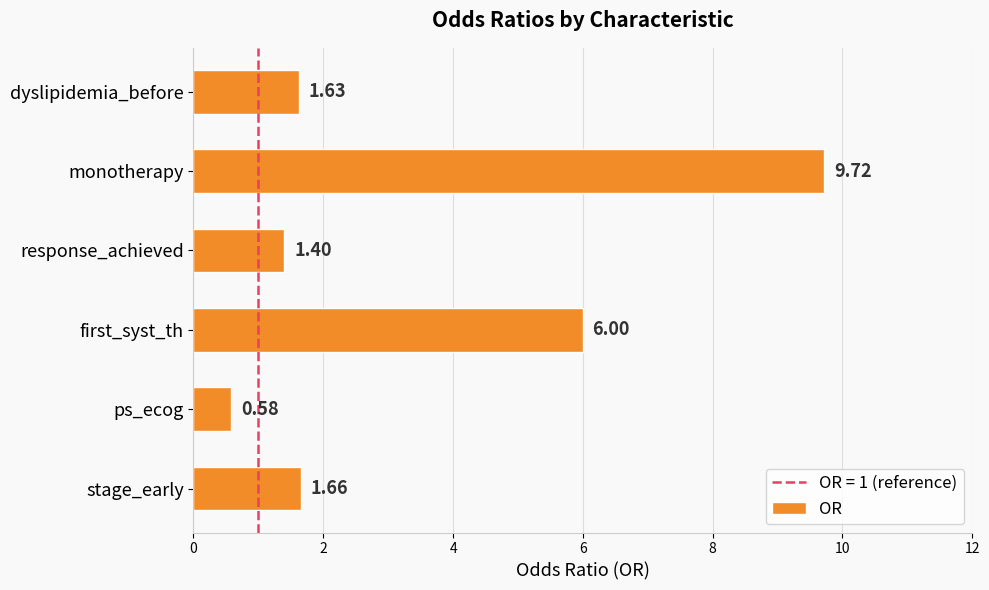

Rank the categories by value from highest to lowest.

monotherapy, first_syst_th, stage_early, dyslipidemia_before, response_achieved, ps_ecog